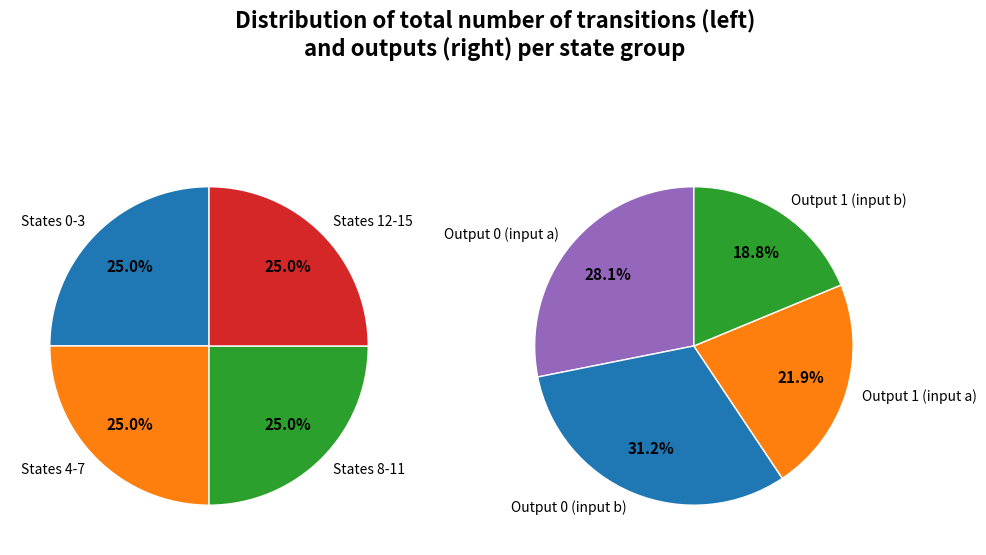

What percentage is NOT represented by 15?

100.0%